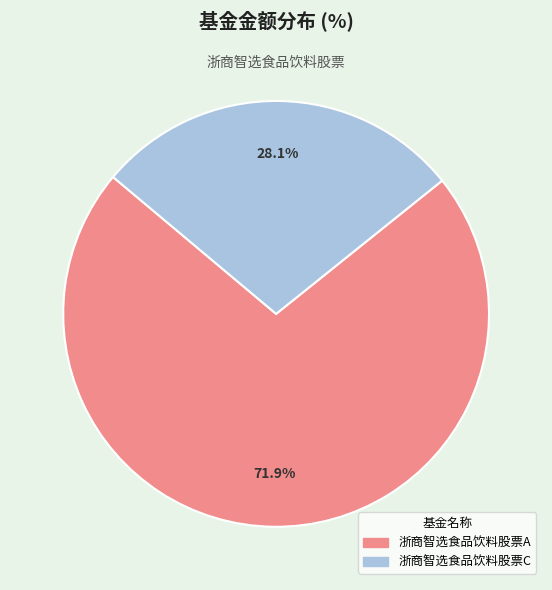

To the nearest percent, what is the combined percentage of 浙商智选食品饮料股票A and 浙商智选食品饮料股票C?

100%